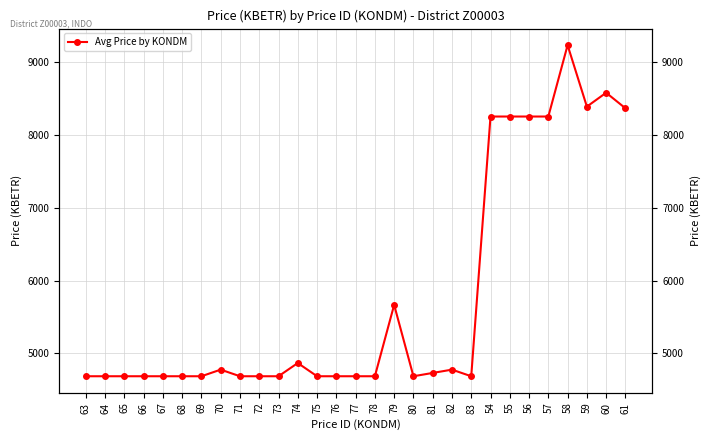

What is the maximum value shown in the chart?

9229.4